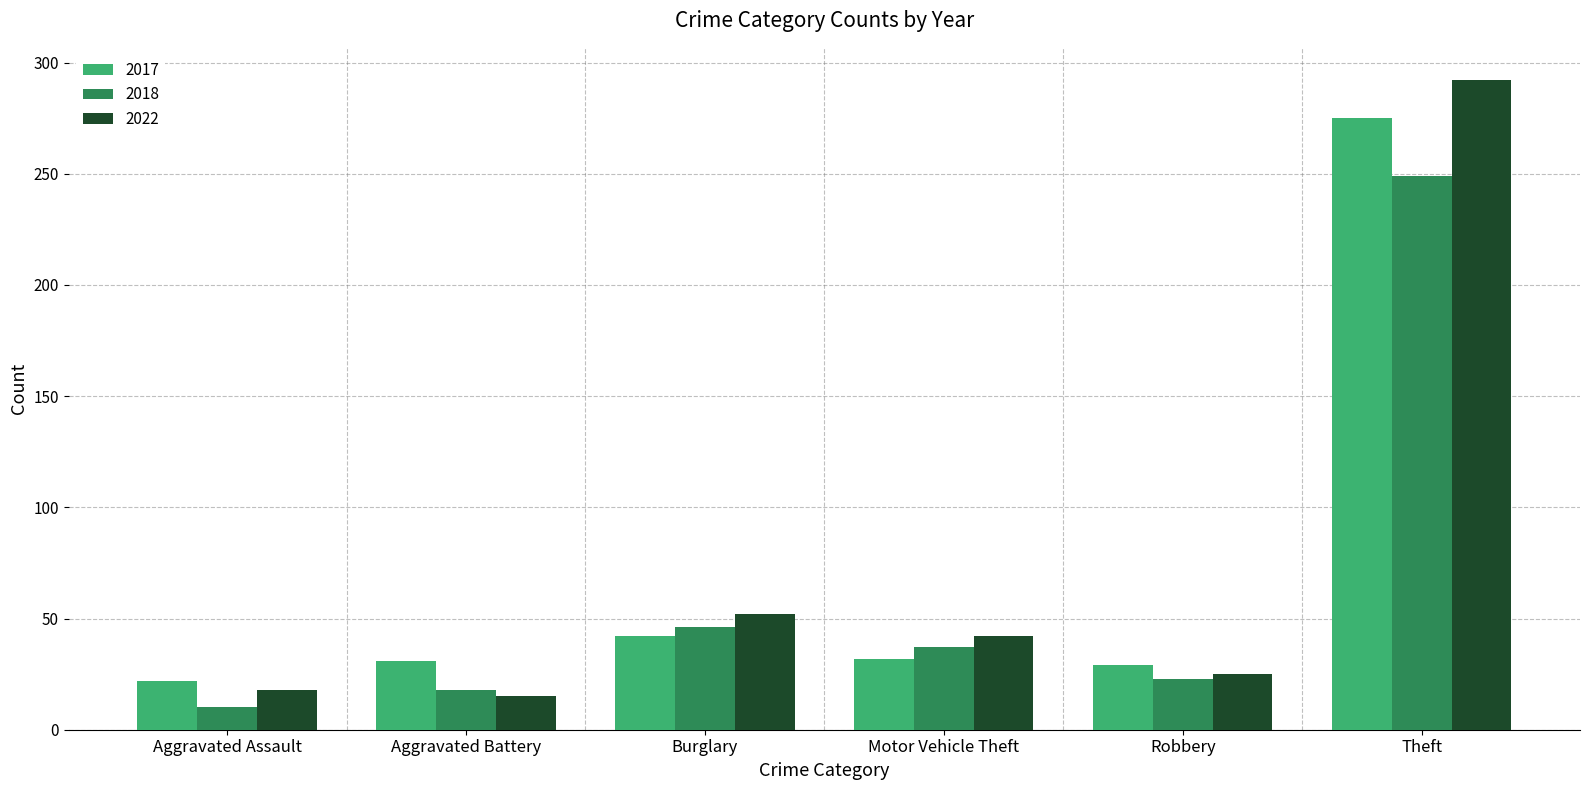

Which category has the lowest value in the 2017 series?

Aggravated Assault